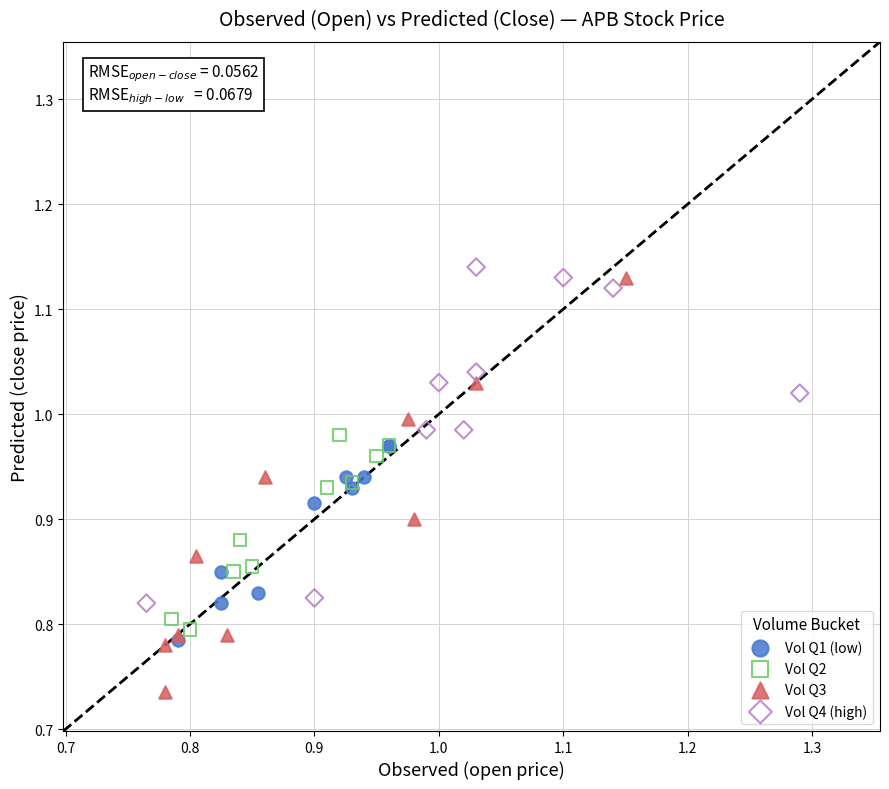

Which series contains the lowest Y value?

Vol Q3